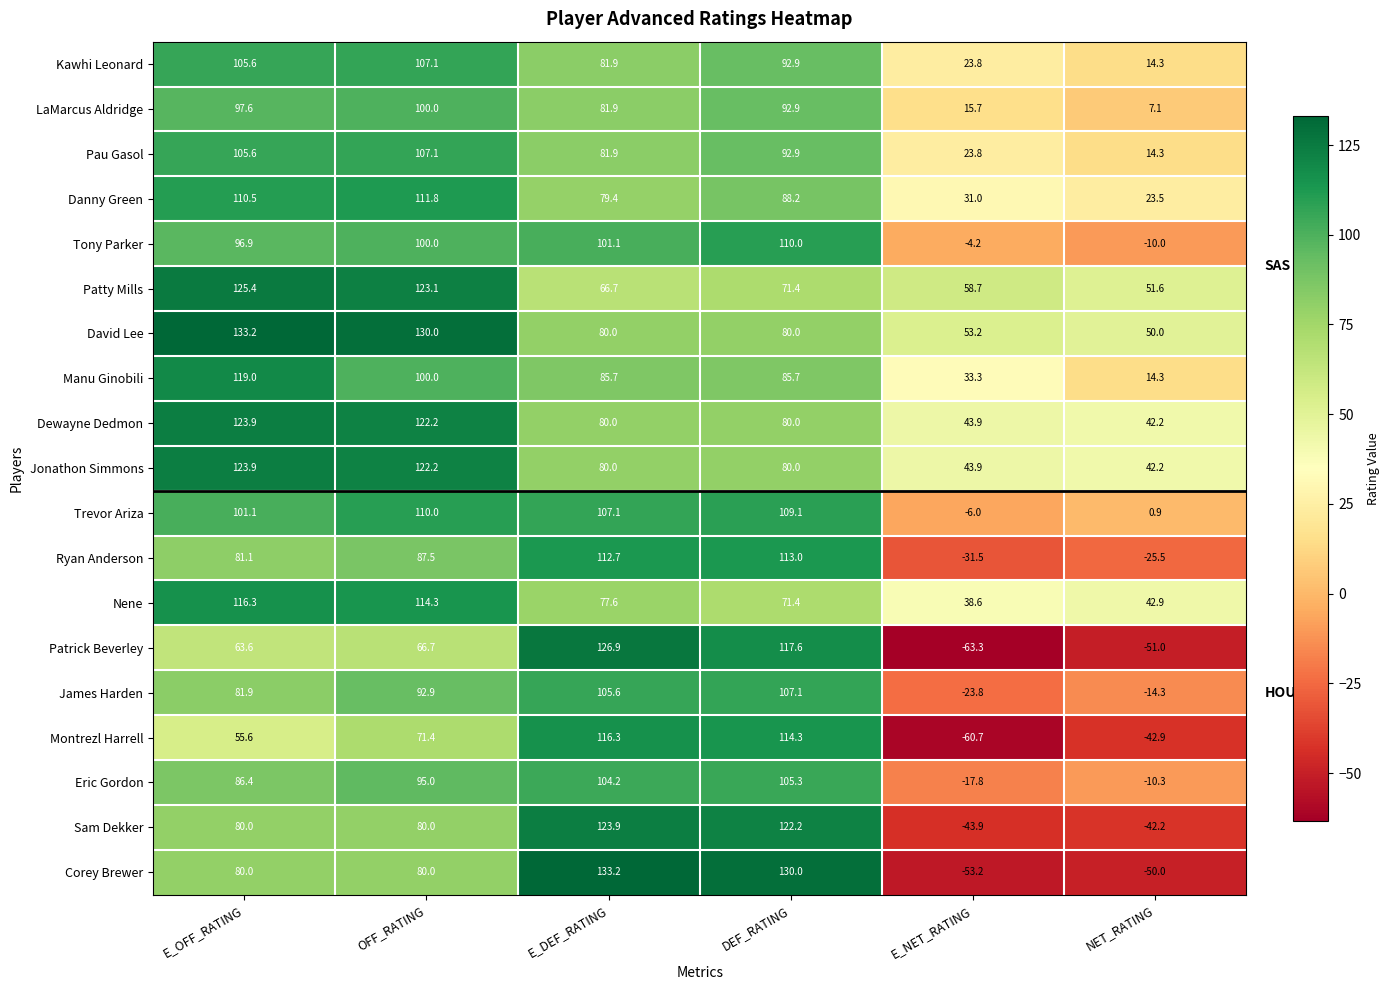

Is it true that Danny Green equals 31.1 at E_OFF_RATING?

False